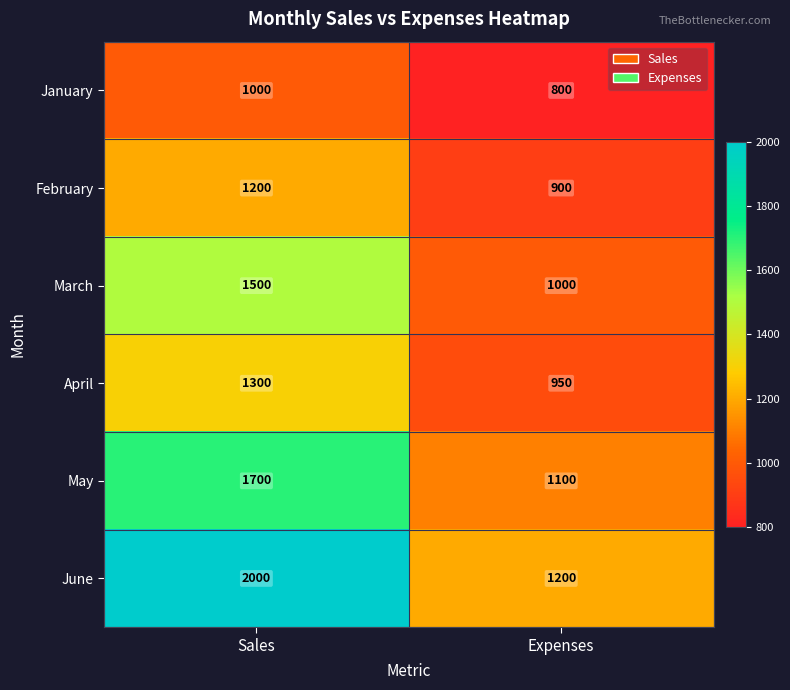

What is the spread (max minus min) of values at Expenses?

400